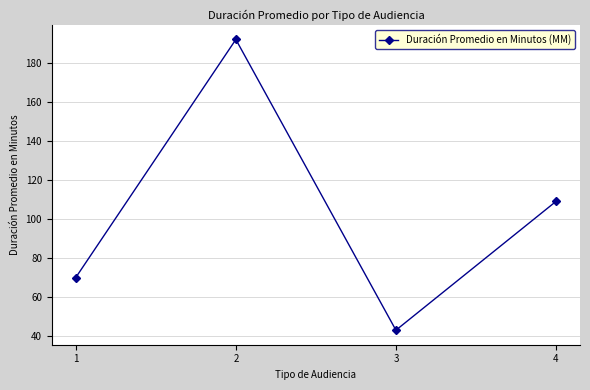

How many interior local peaks (higher than both neighbors) does the data have?

1